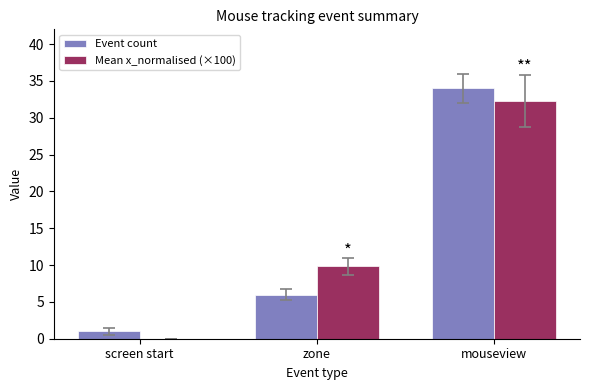

Count the number of data series in this chart.

2